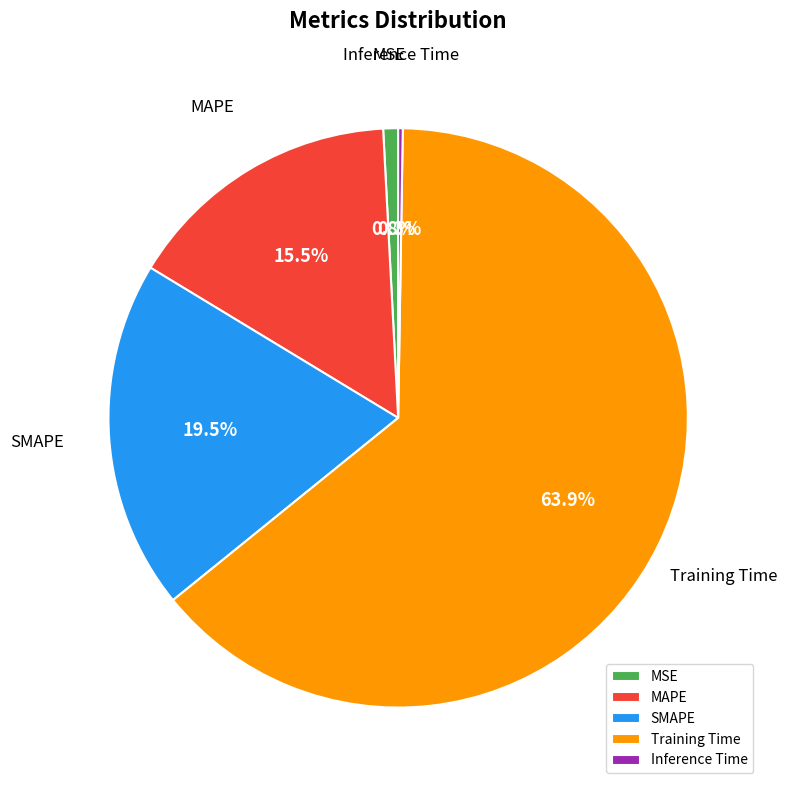

Is there a majority slice in this chart?

Yes